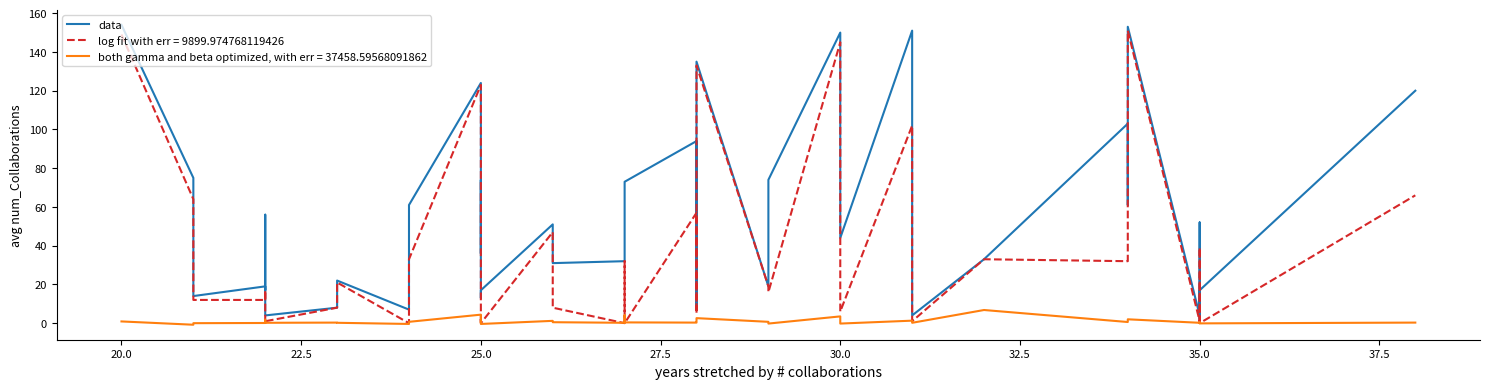

The value at 37.5 is 35. True or false?

False